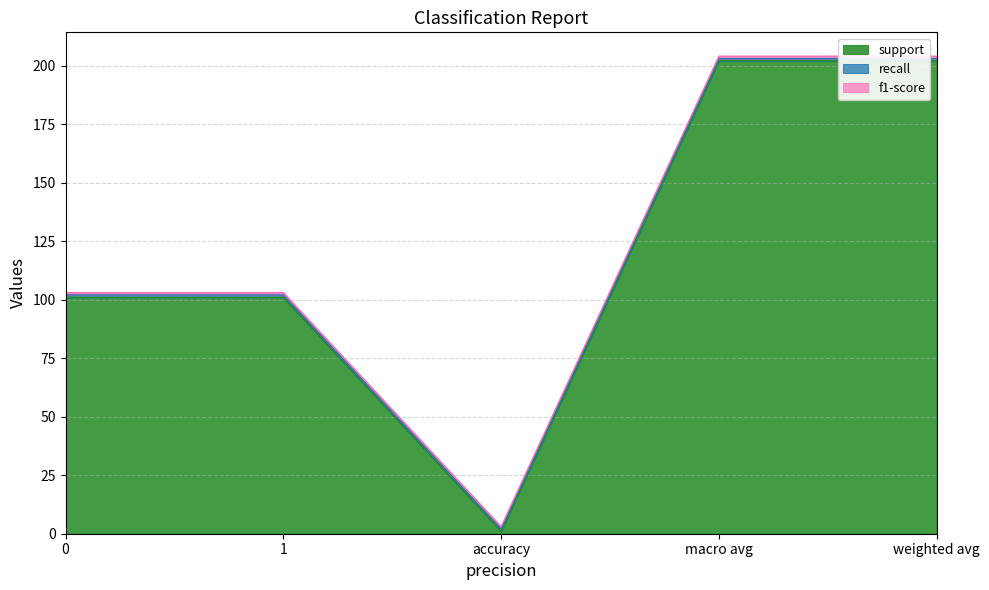

Is the value of recall at 1 greater than the value of f1-score at macro avg?

No